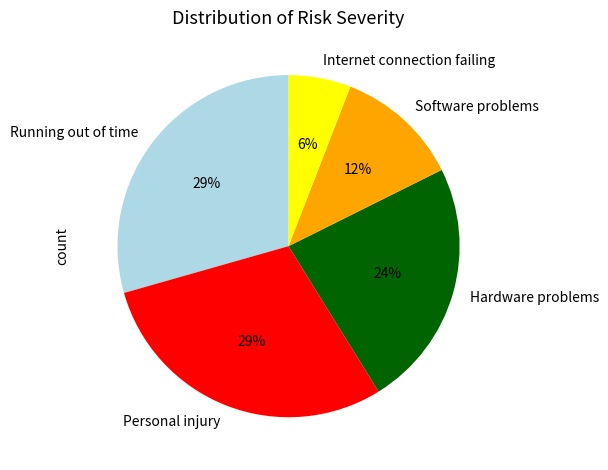

Which category has the smallest portion of the pie?

Internet connection failing